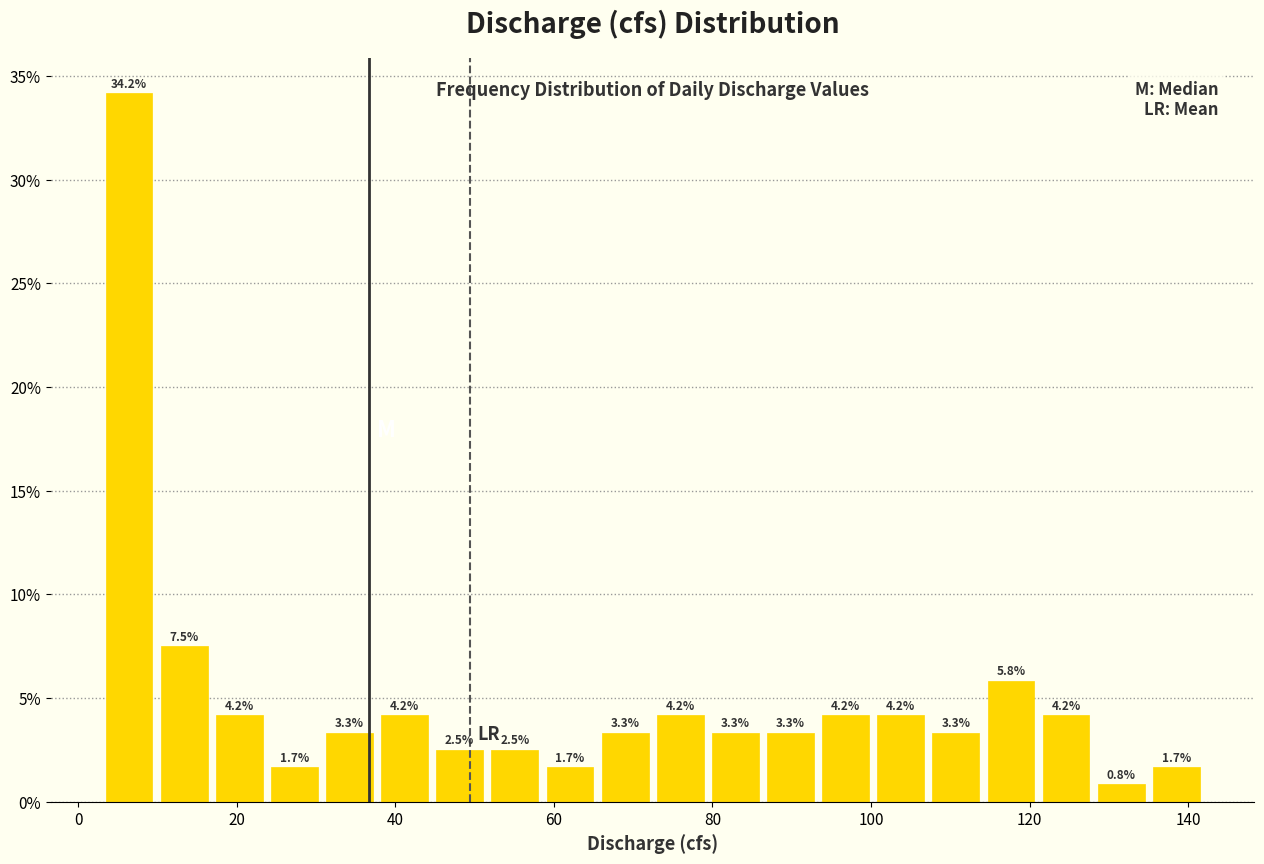

Read against the x-axis, roughly where is the centre of the tallest bar?

6